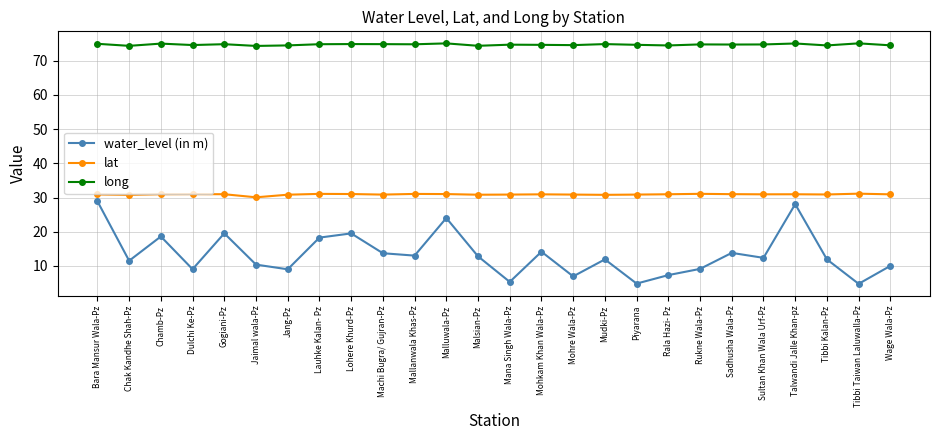

What position from the right is Tibbi Taiwan Laluwalla-Pz?

2